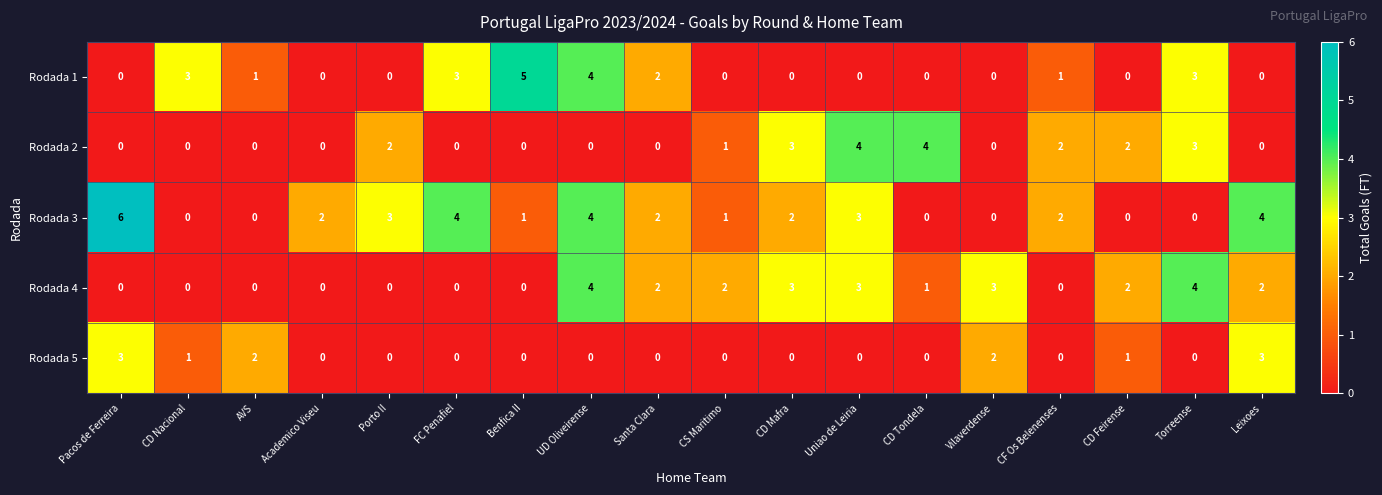

Where is Rodada 1 nearest to the value 2?

Santa Clara